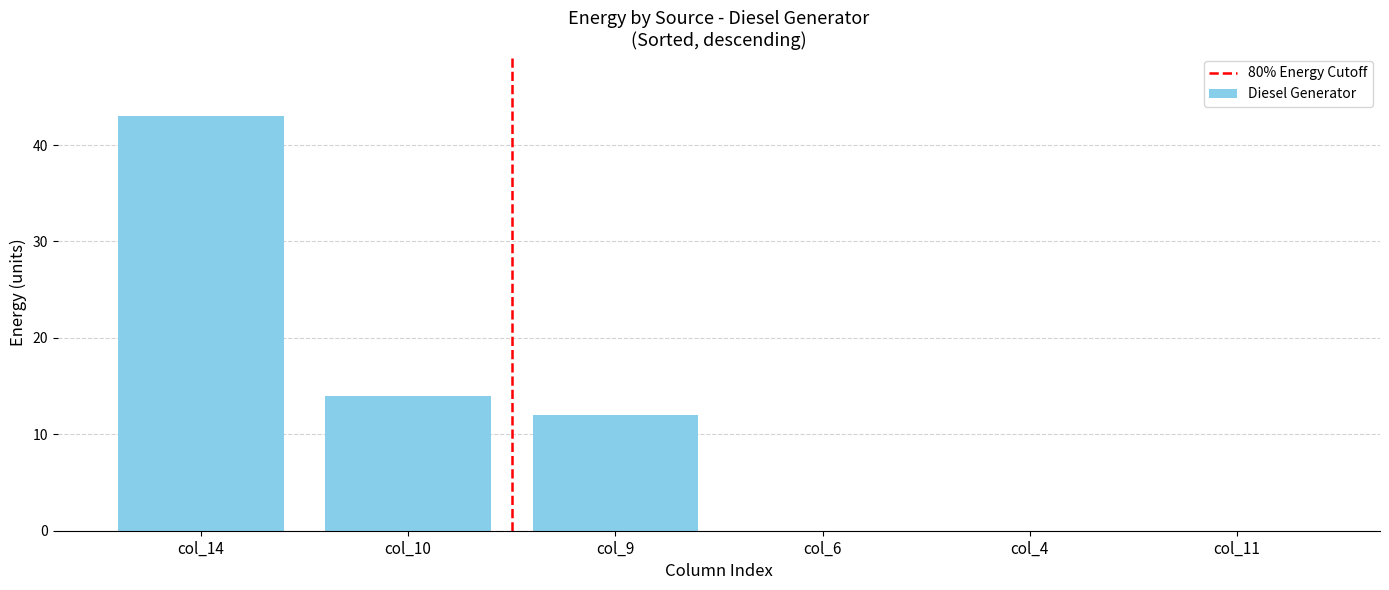

Which has a higher value, col_4 or col_10?

col_10